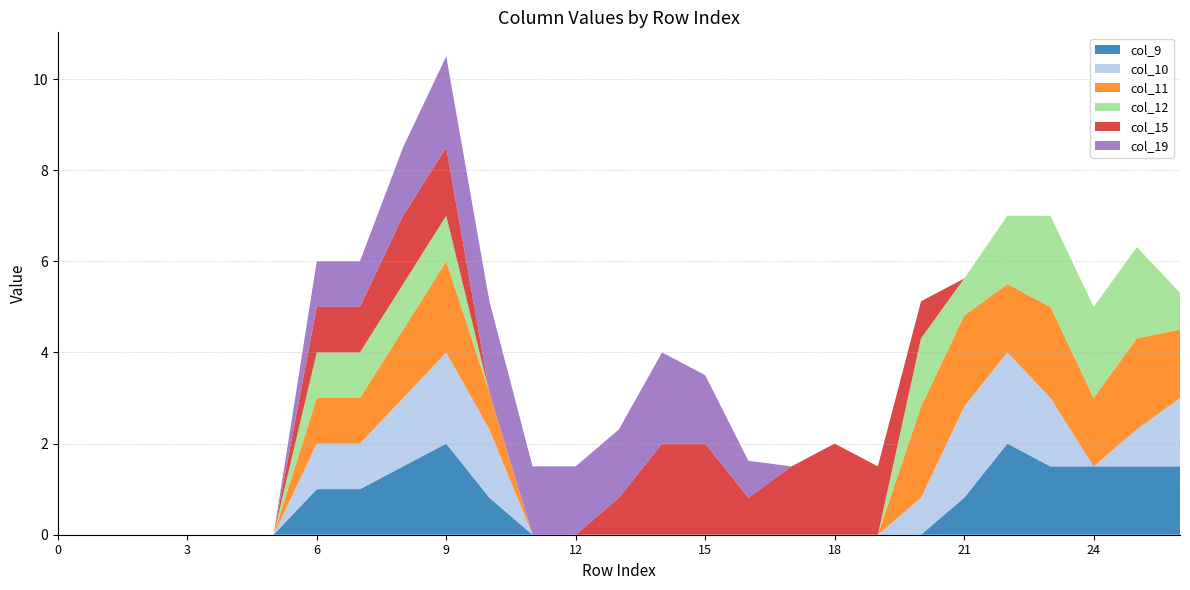

Reading left to right, what are all the values shown in this chart?

col_9: 0=0.0	1=0.0	2=0.0	3=0.0	4=0.0	5=0.0	6=1.0	7=1.0	8=1.5	9=2.0	10=0.8	11=0.0	12=0.0	13=0.0	14=0.0	15=0.0	16=0.0	17=0.0	18=0.0	19=0.0	20=0.0	21=0.8	22=2.0	23=1.5	24=1.5	25=1.5	26=1.5
col_10: 0=0.0	1=0.0	2=0.0	3=0.0	4=0.0	5=0.0	6=1.0	7=1.0	8=1.5	9=2.0	10=1.5	11=0.0	12=0.0	13=0.0	14=0.0	15=0.0	16=0.0	17=0.0	18=0.0	19=0.0	20=0.8	21=2.0	22=2.0	23=1.5	24=0.0	25=0.8	26=1.5
col_11: 0=0.0	1=0.0	2=0.0	3=0.0	4=0.0	5=0.0	6=1.0	7=1.0	8=1.5	9=2.0	10=0.8	11=0.0	12=0.0	13=0.0	14=0.0	15=0.0	16=0.0	17=0.0	18=0.0	19=0.0	20=2.0	21=2.0	22=1.5	23=2.0	24=1.5	25=2.0	26=1.5
col_12: 0=0.0	1=0.0	2=0.0	3=0.0	4=0.0	5=0.0	6=1.0	7=1.0	8=1.0	9=1.0	10=0.0	11=0.0	12=0.0	13=0.0	14=0.0	15=0.0	16=0.0	17=0.0	18=0.0	19=0.0	20=1.5	21=0.8	22=1.5	23=2.0	24=2.0	25=2.0	26=0.8
col_15: 0=0.0	1=0.0	2=0.0	3=0.0	4=0.0	5=0.0	6=1.0	7=1.0	8=1.5	9=1.5	10=0.0	11=0.0	12=0.0	13=0.8	14=2.0	15=2.0	16=0.8	17=1.5	18=2.0	19=1.5	20=0.8	21=0.0	22=0.0	23=0.0	24=0.0	25=0.0	26=0.0
col_19: 0=0.0	1=0.0	2=0.0	3=0.0	4=0.0	5=0.0	6=1.0	7=1.0	8=1.5	9=2.0	10=2.0	11=1.5	12=1.5	13=1.5	14=2.0	15=1.5	16=0.8	17=0.0	18=0.0	19=0.0	20=0.0	21=0.0	22=0.0	23=0.0	24=0.0	25=0.0	26=0.0